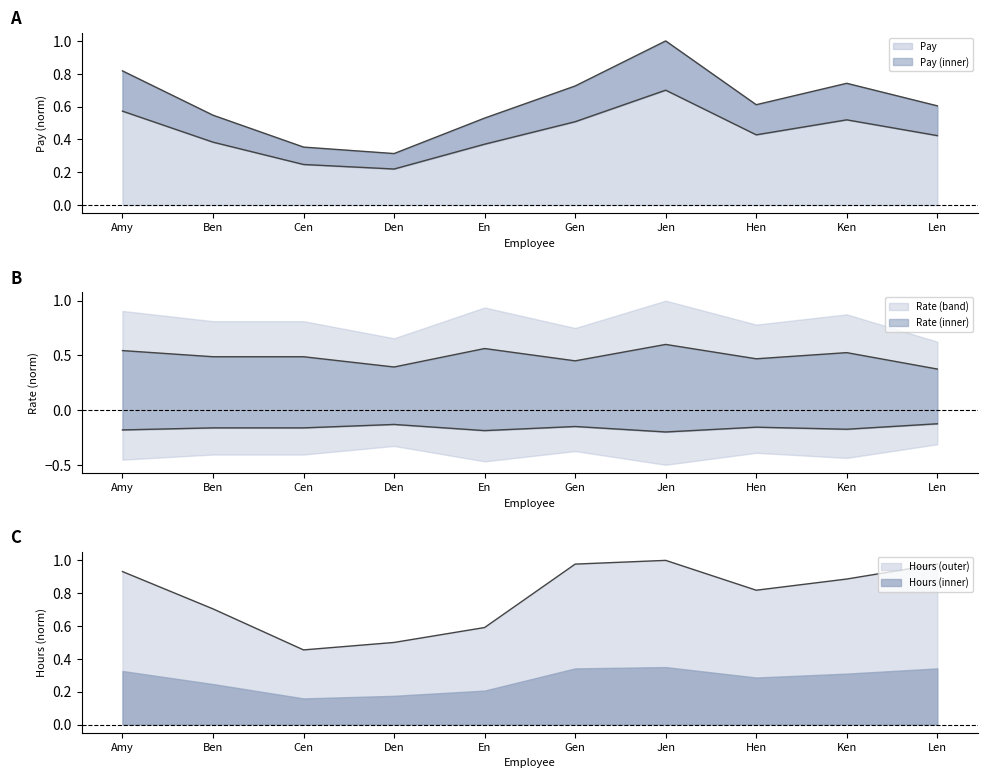

List the series in order of their overall mean, lowest first.

Pay, Rate, Hours